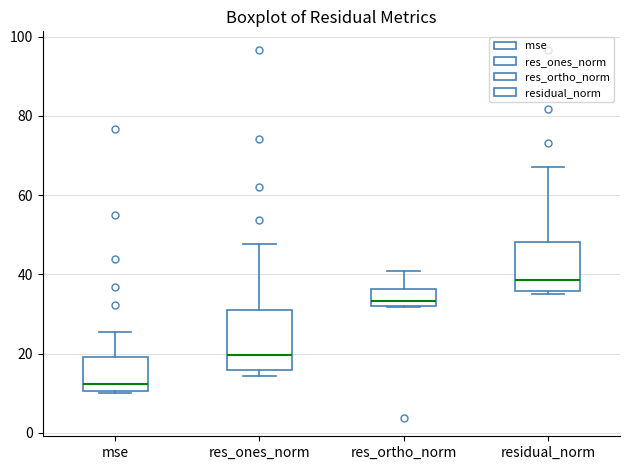

Reading left to right, transcribe this box plot: for each box, give where its median line is, the range the box spans, and where its two whiskers end, as read against the y-axis. The values are not printed on the chart, so give them approximately, as read against the axis.

mse: median 12, box 10 to 20, whiskers 10 to 26
res_ones_norm: median 20, box 16 to 30, whiskers 14 to 48
res_ortho_norm: median 34, box 32 to 36, whiskers 32 to 40
residual_norm: median 38, box 36 to 48, whiskers 36 (just below the box's lower edge) to 66